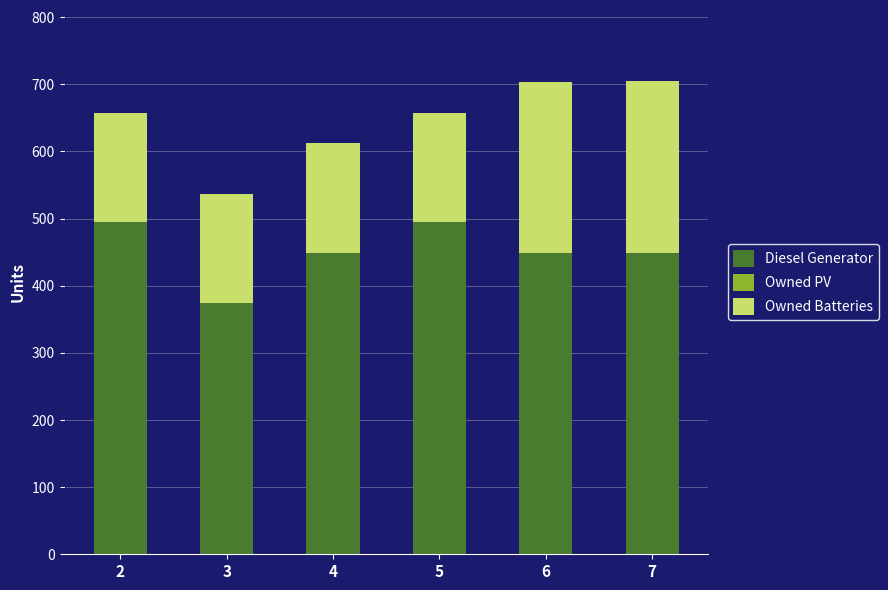

What is the difference between the maximum and minimum values in the Diesel Generator series?

121.0